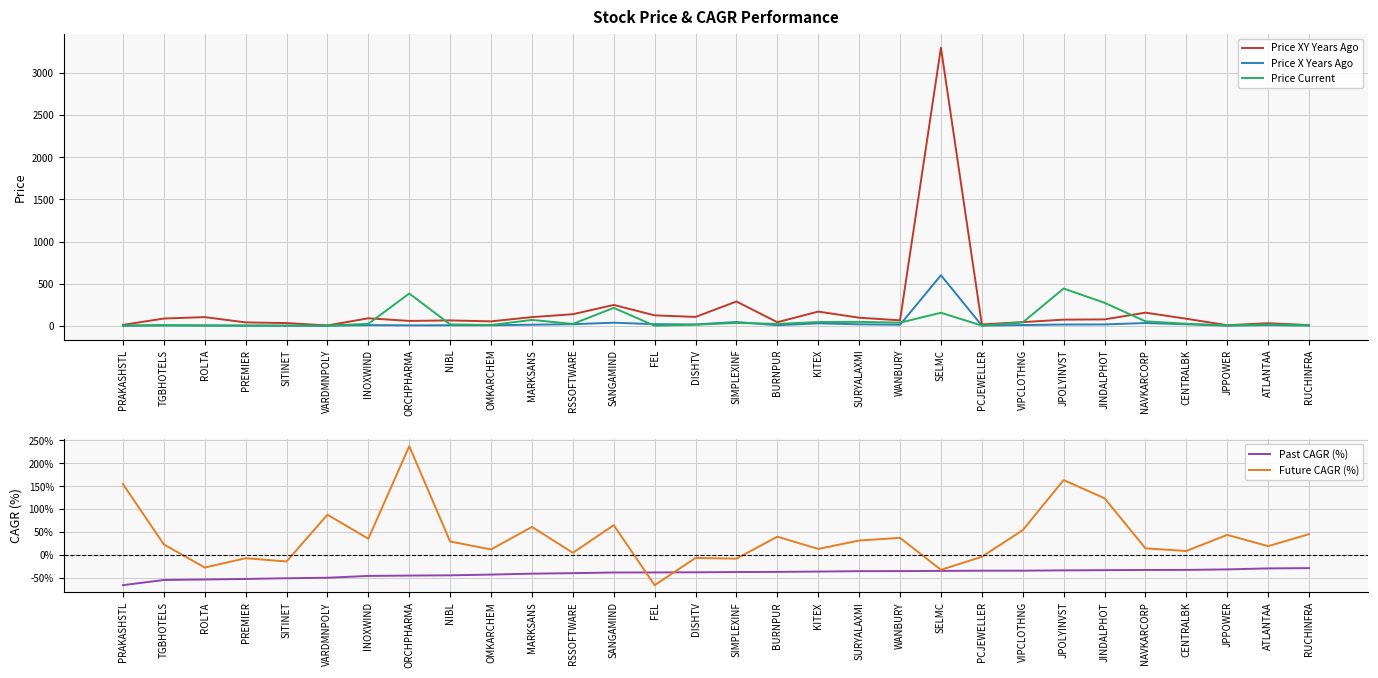

What is the maximum value for Price X Years Ago?

600.0